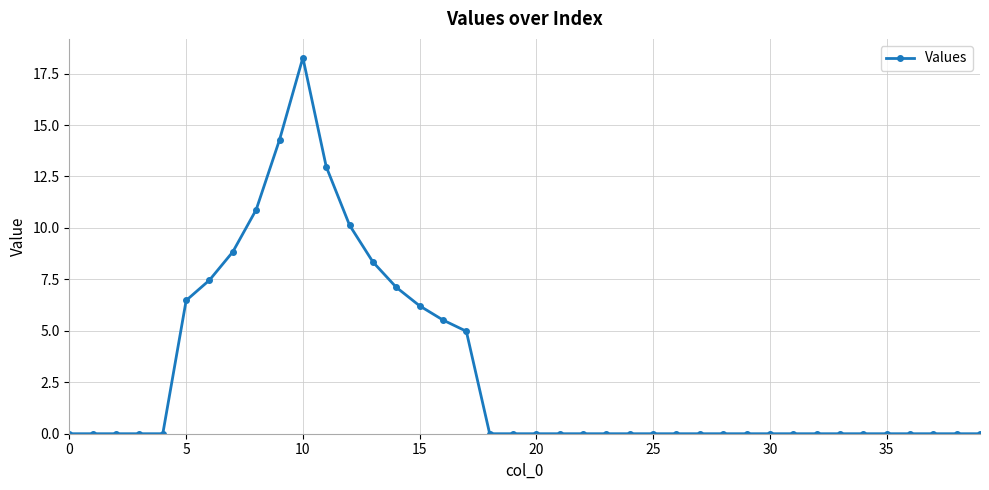

What is the maximum value shown in the chart?

18.3